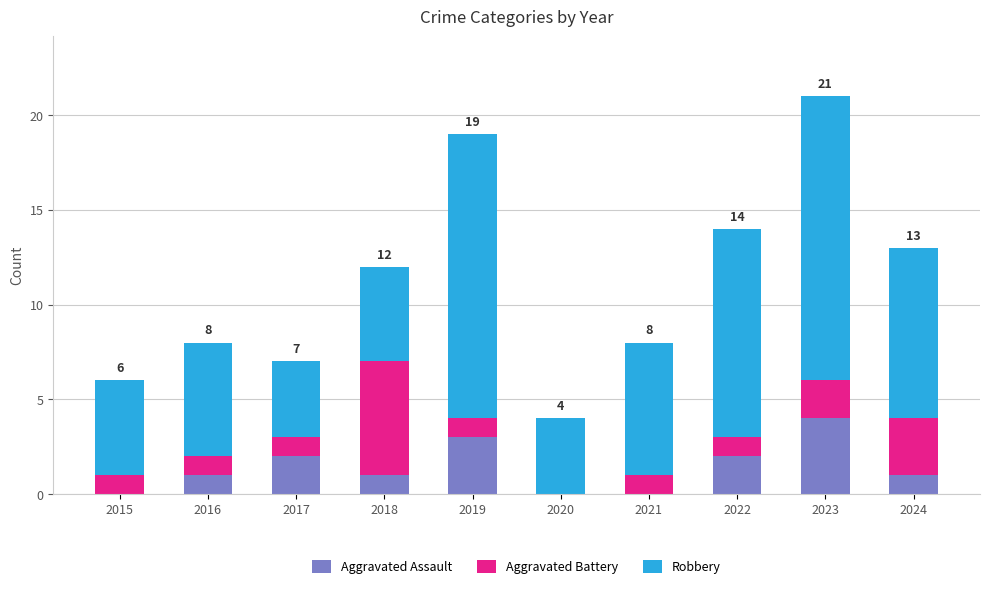

At which category is the sum across all series the highest?

2023